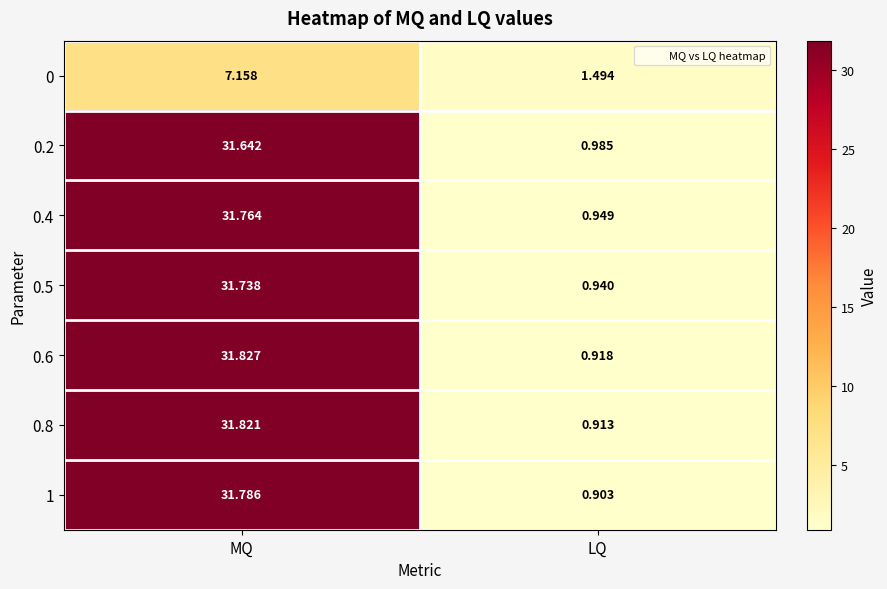

Which category has the lowest value in the 0.6 series?

LQ